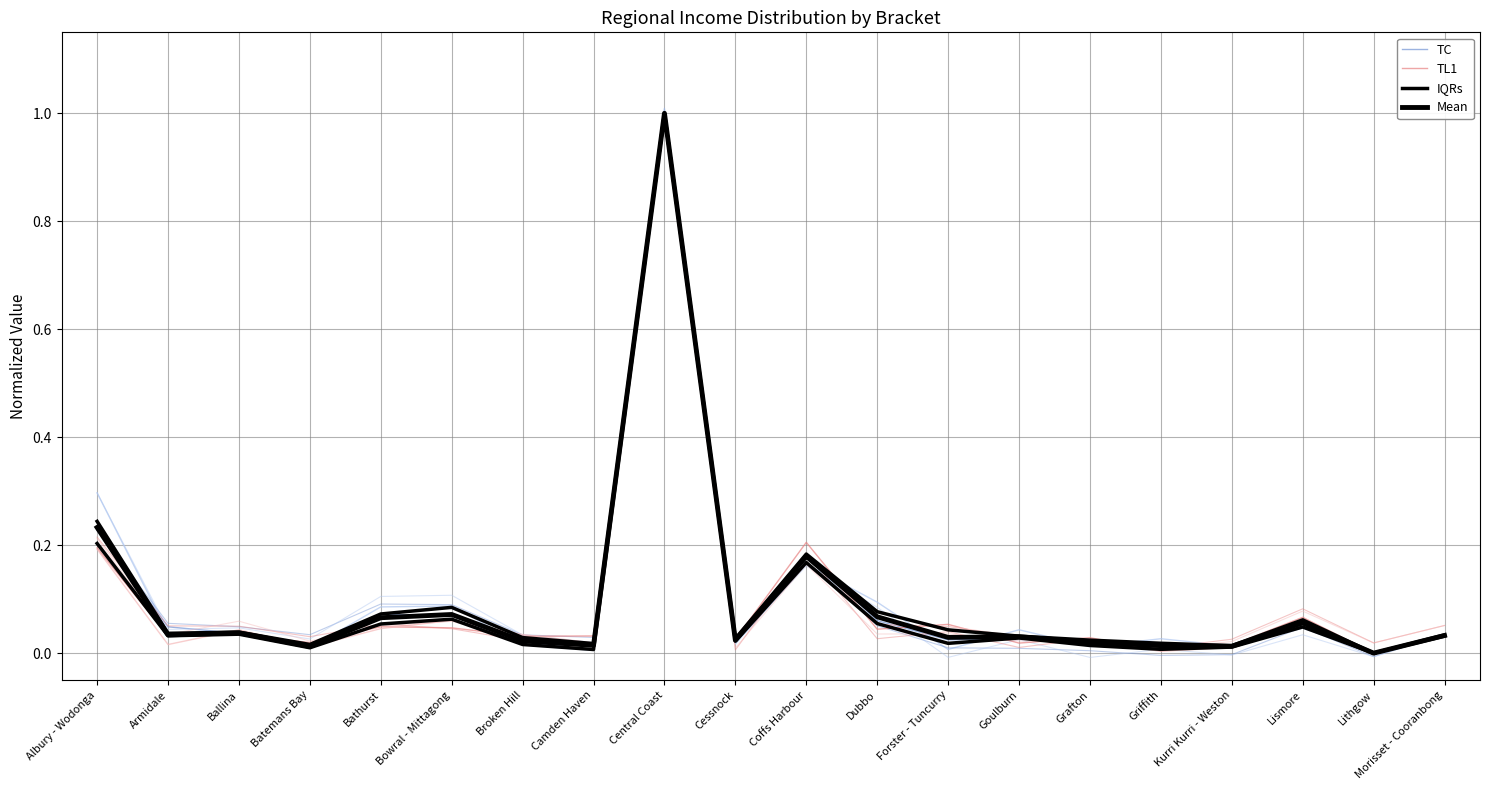

Which series changed the most between Broken Hill and Dubbo?

TC